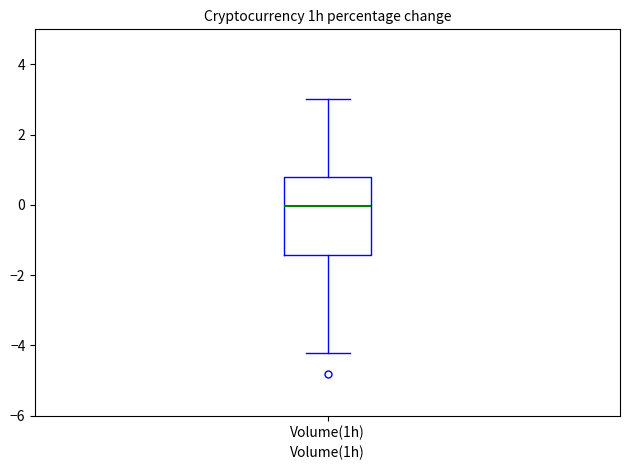

Where is the upper edge of the box for Volume(1h) on the y-axis? The values are not printed on the chart, so give them approximately, as read against the axis.

0.8